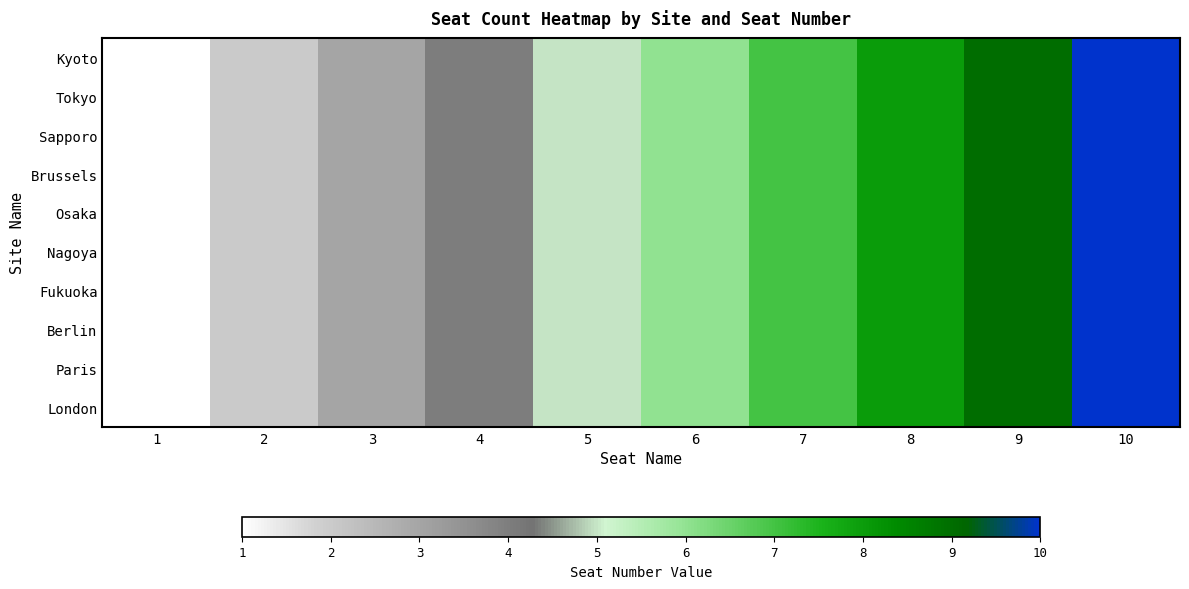

Reading left to right, list all the values displayed in this chart.

Kyoto: 1=1	2=2	3=3	4=4	5=5	6=6	7=7	8=8	9=9	10=10
Tokyo: 1=1	2=2	3=3	4=4	5=5	6=6	7=7	8=8	9=9	10=10
Sapporo: 1=1	2=2	3=3	4=4	5=5	6=6	7=7	8=8	9=9	10=10
Brussels: 1=1	2=2	3=3	4=4	5=5	6=6	7=7	8=8	9=9	10=10
Osaka: 1=1	2=2	3=3	4=4	5=5	6=6	7=7	8=8	9=9	10=10
Nagoya: 1=1	2=2	3=3	4=4	5=5	6=6	7=7	8=8	9=9	10=10
Fukuoka: 1=1	2=2	3=3	4=4	5=5	6=6	7=7	8=8	9=9	10=10
Berlin: 1=1	2=2	3=3	4=4	5=5	6=6	7=7	8=8	9=9	10=10
Paris: 1=1	2=2	3=3	4=4	5=5	6=6	7=7	8=8	9=9	10=10
London: 1=1	2=2	3=3	4=4	5=5	6=6	7=7	8=8	9=9	10=10